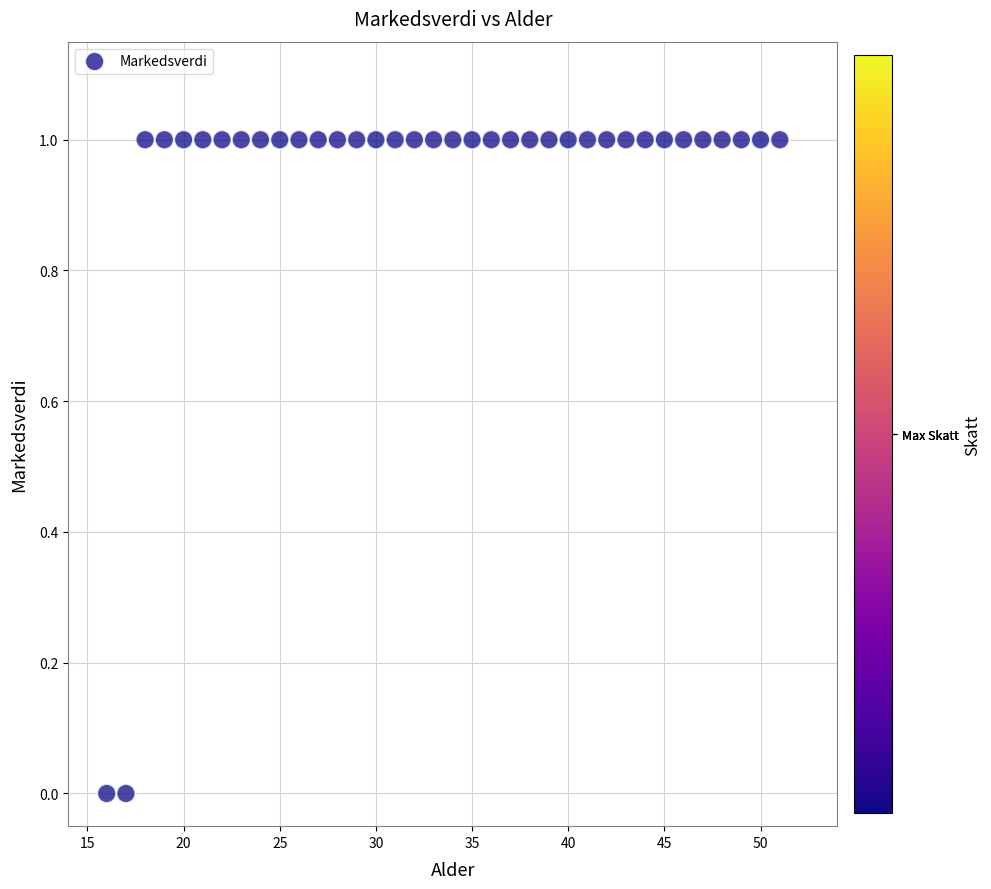

What is the range of X values (max minus min)?

35